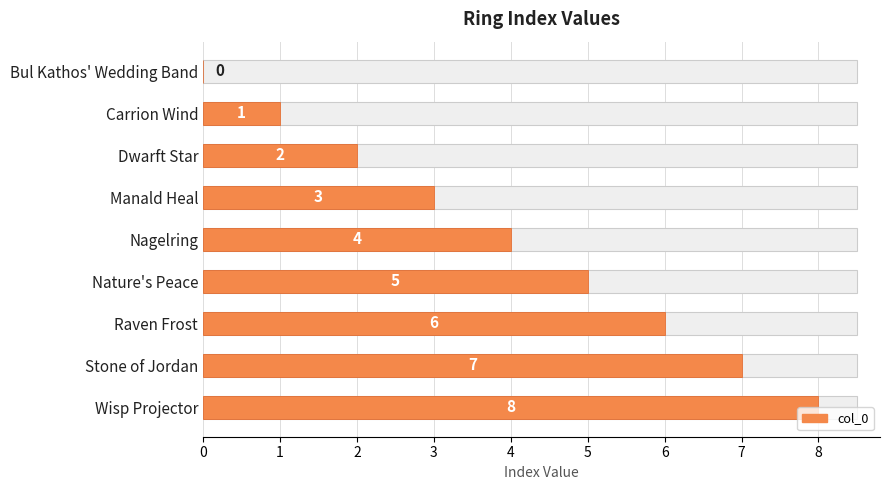

True or false: the data shows 2 at Wisp Projector.

False